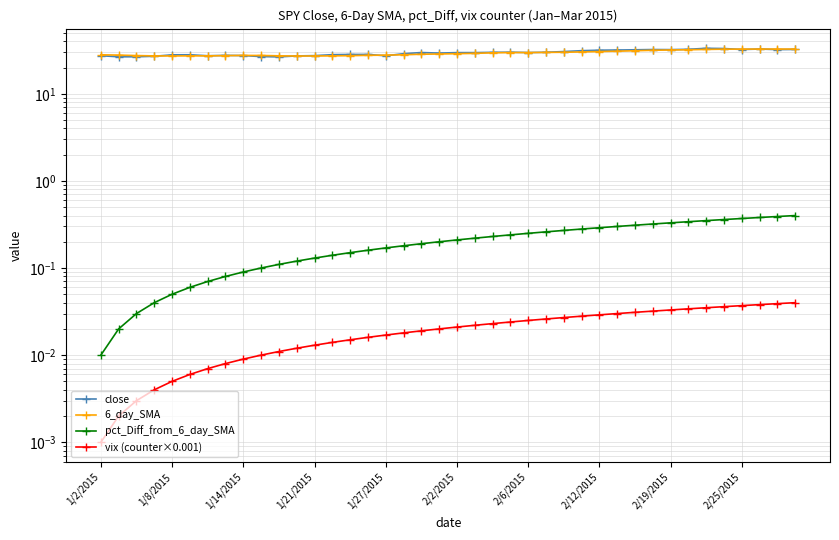

Count the number of data series in this chart.

4